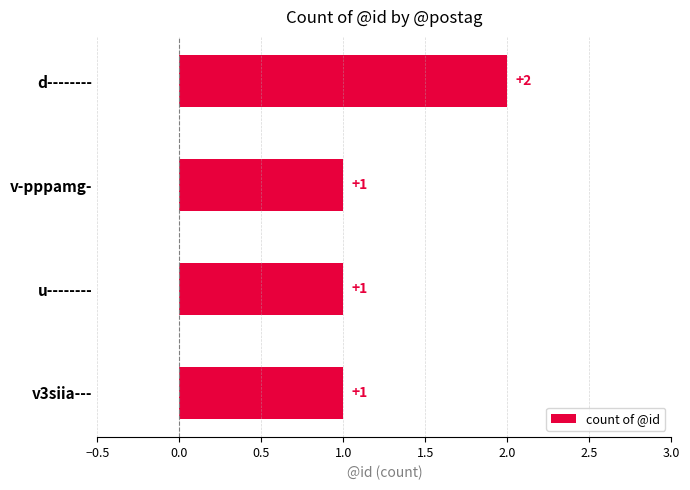

How many values are between 1 and 2?

4